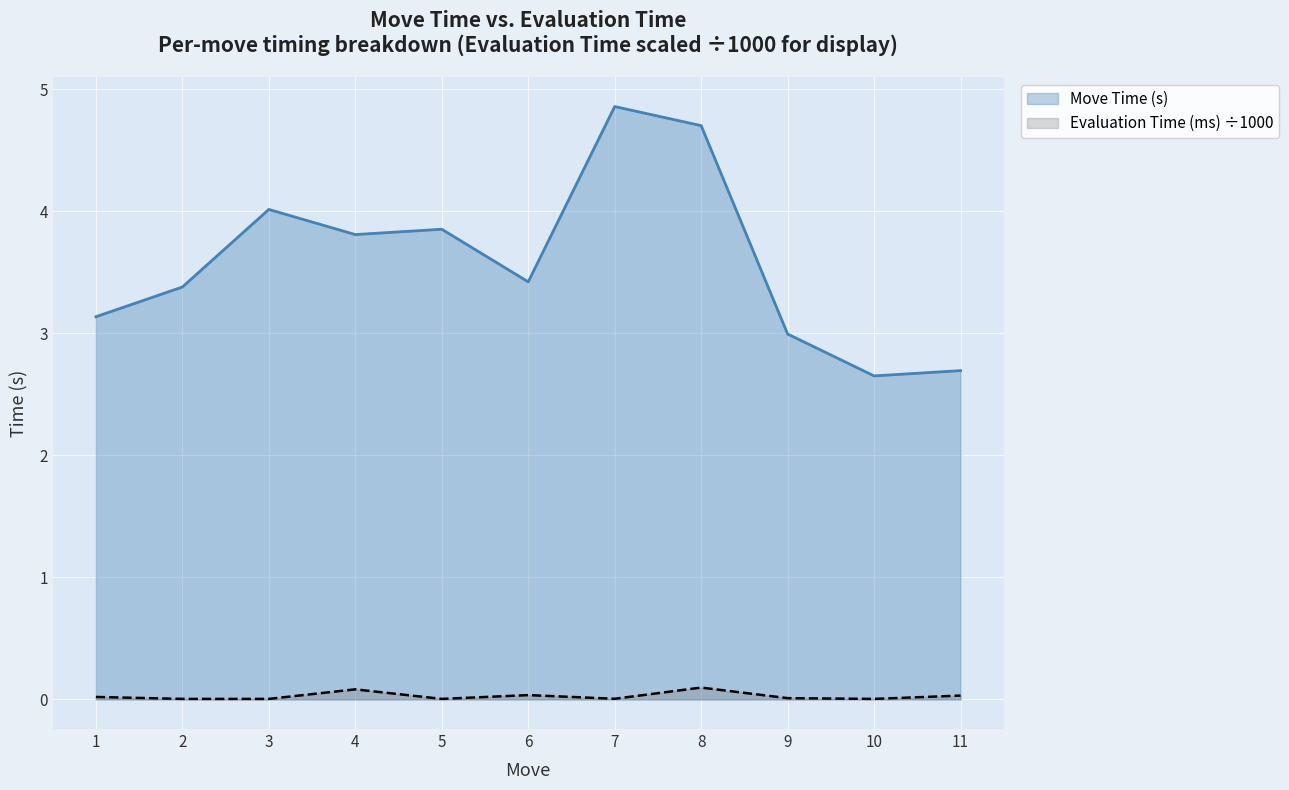

At which label is Move Time (s) closest to 3?

9